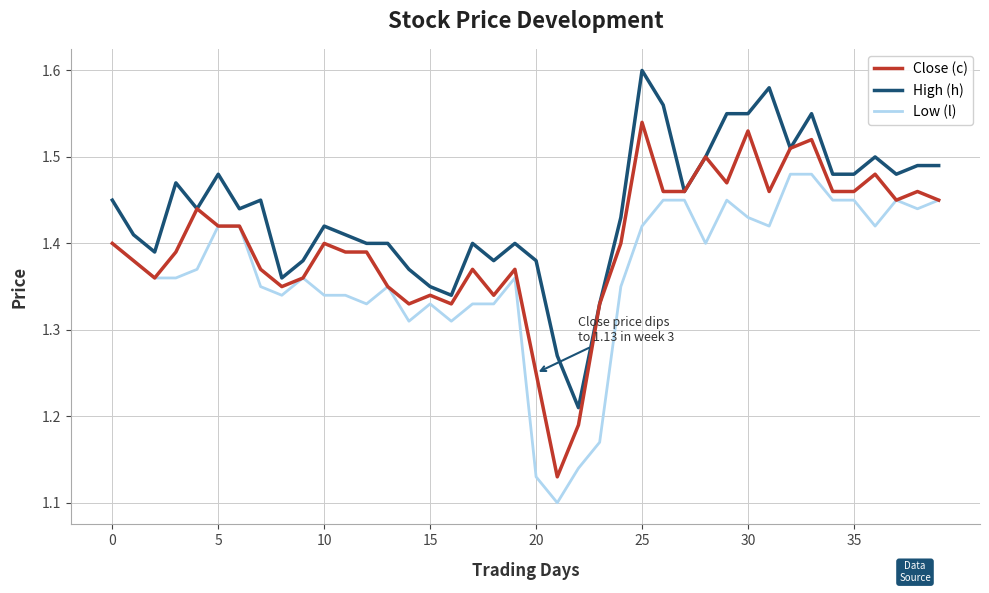

List the series in order of their overall mean, lowest first.

Low (l), Close (c), High (h)